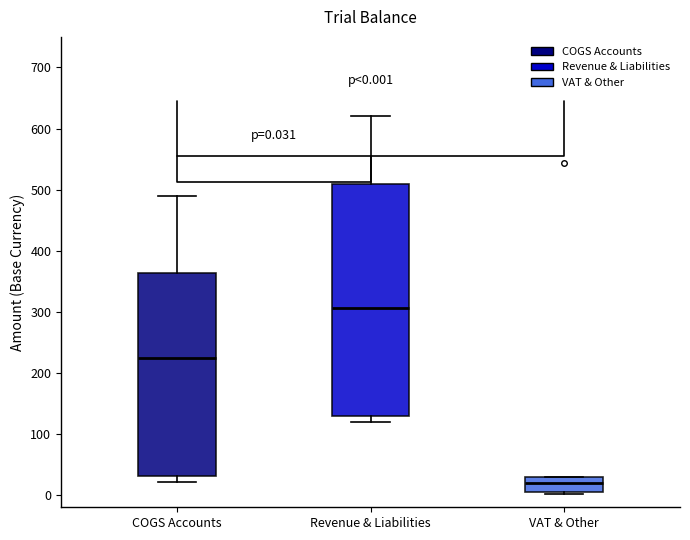

Which box's median line is the lowest?

VAT & Other